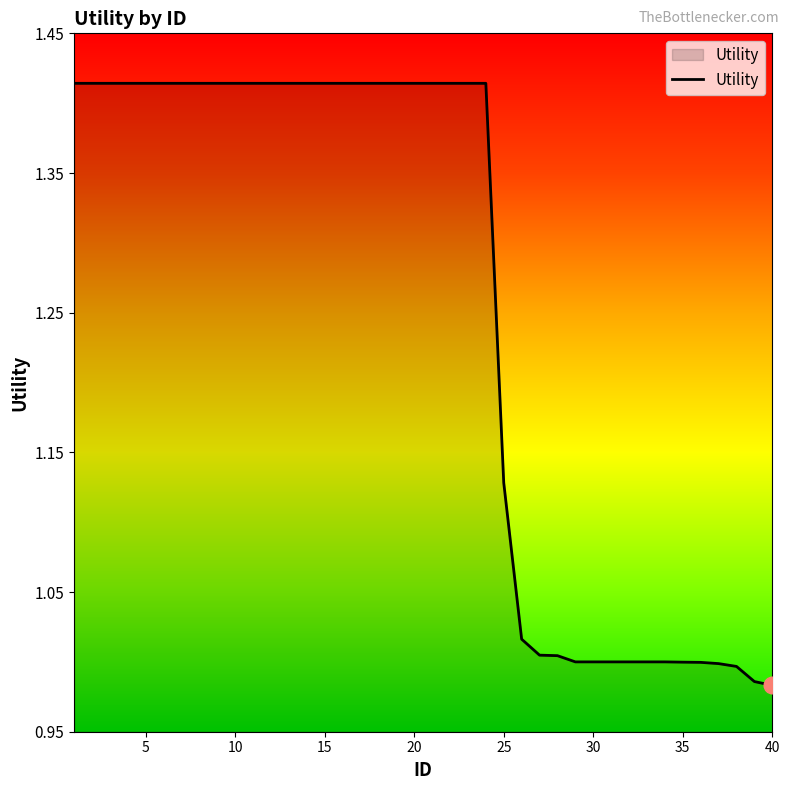

What is the difference between the maximum and minimum values?

0.4